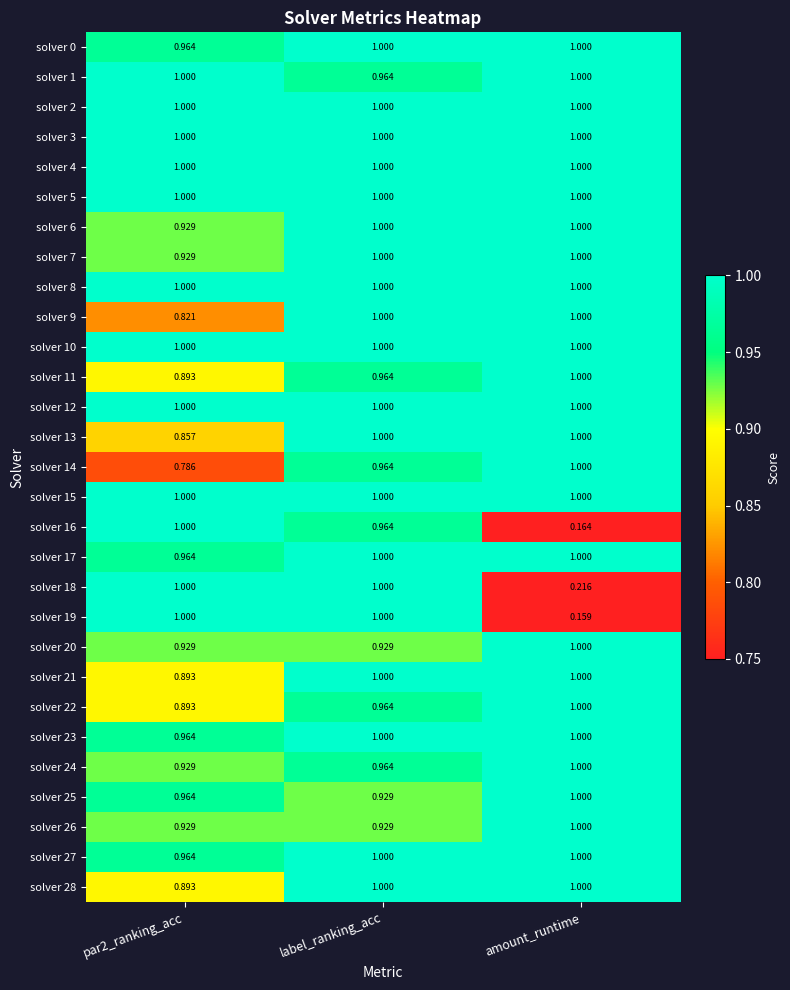

Which category has the lowest value across all series?

amount_runtime